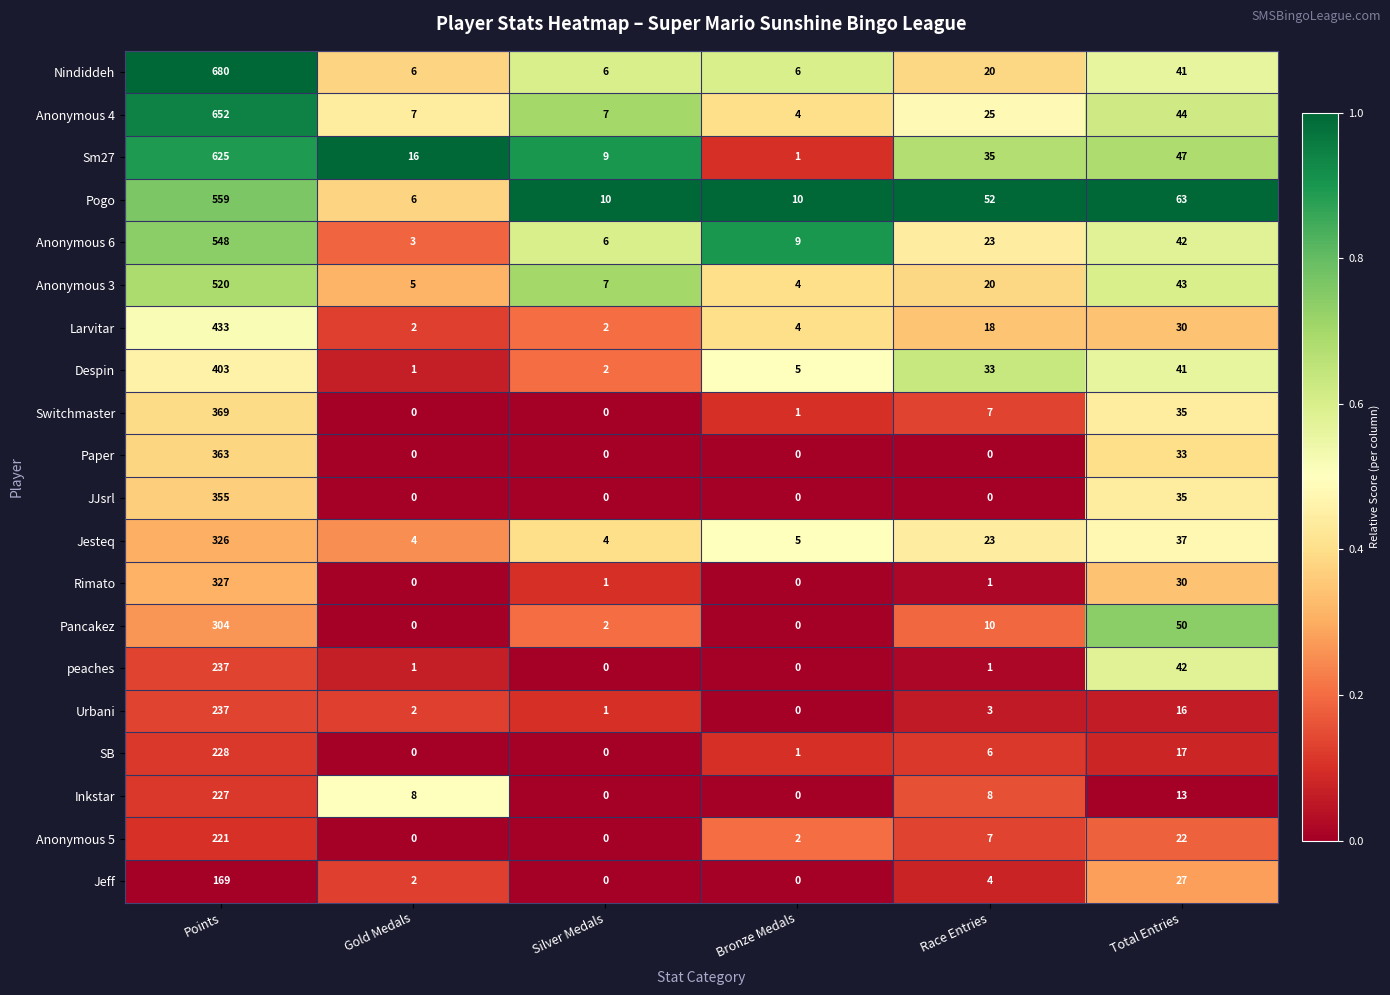

What is the spread (max minus min) of values at Bronze Medals?

10